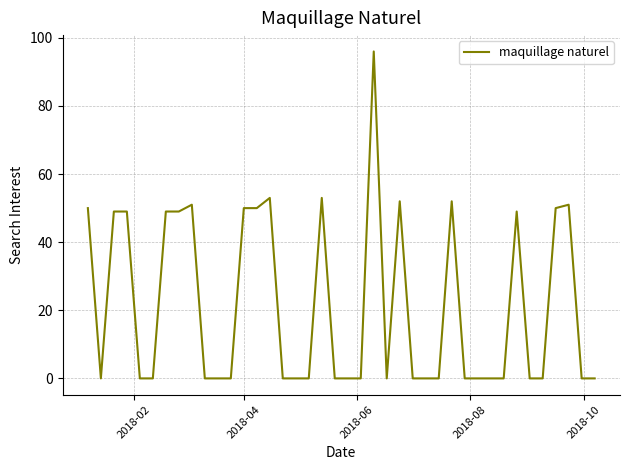

What is the difference between the maximum and minimum values?

96